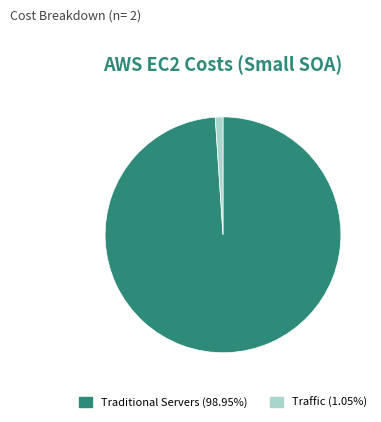

Does Traffic account for over 50% of the chart?

No